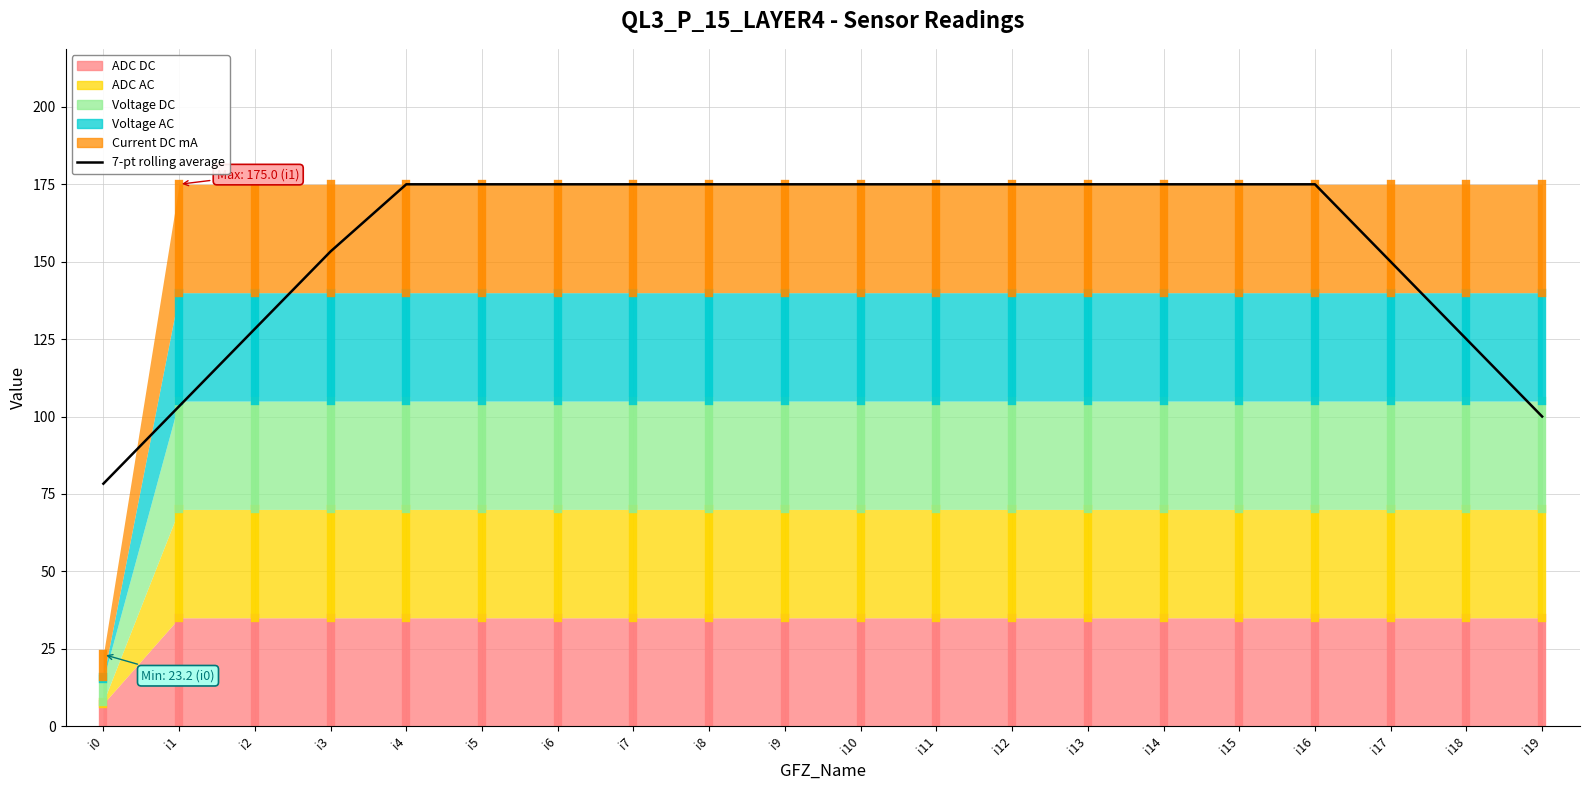

What is the difference between the second highest and minimum values?

96.7